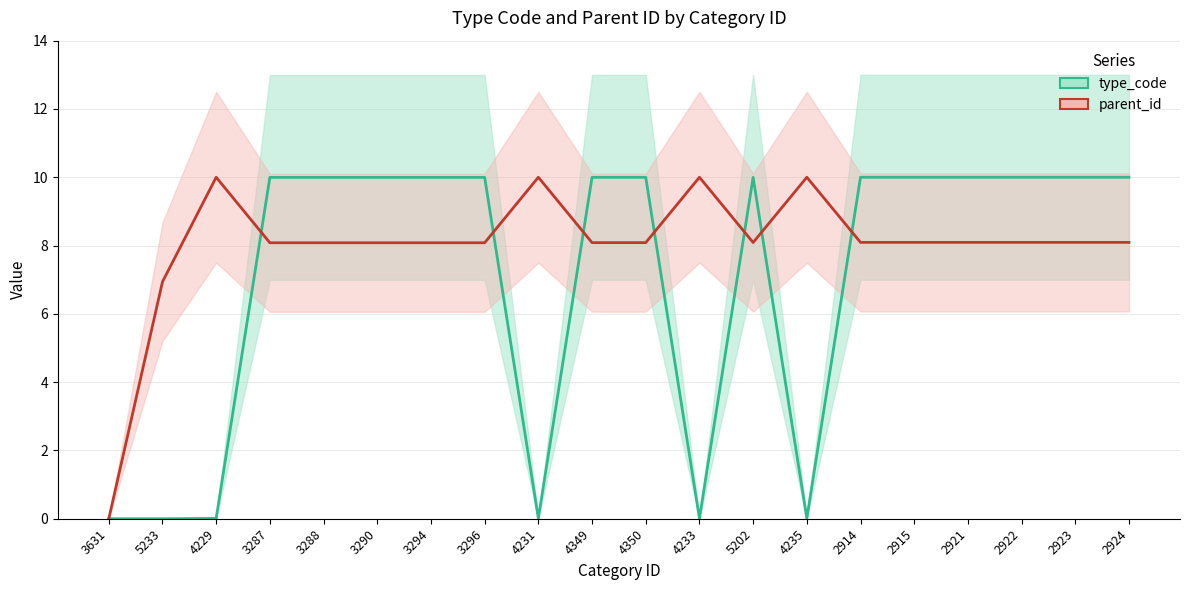

Rank the series by their maximum value, from highest to lowest.

type_code, parent_id